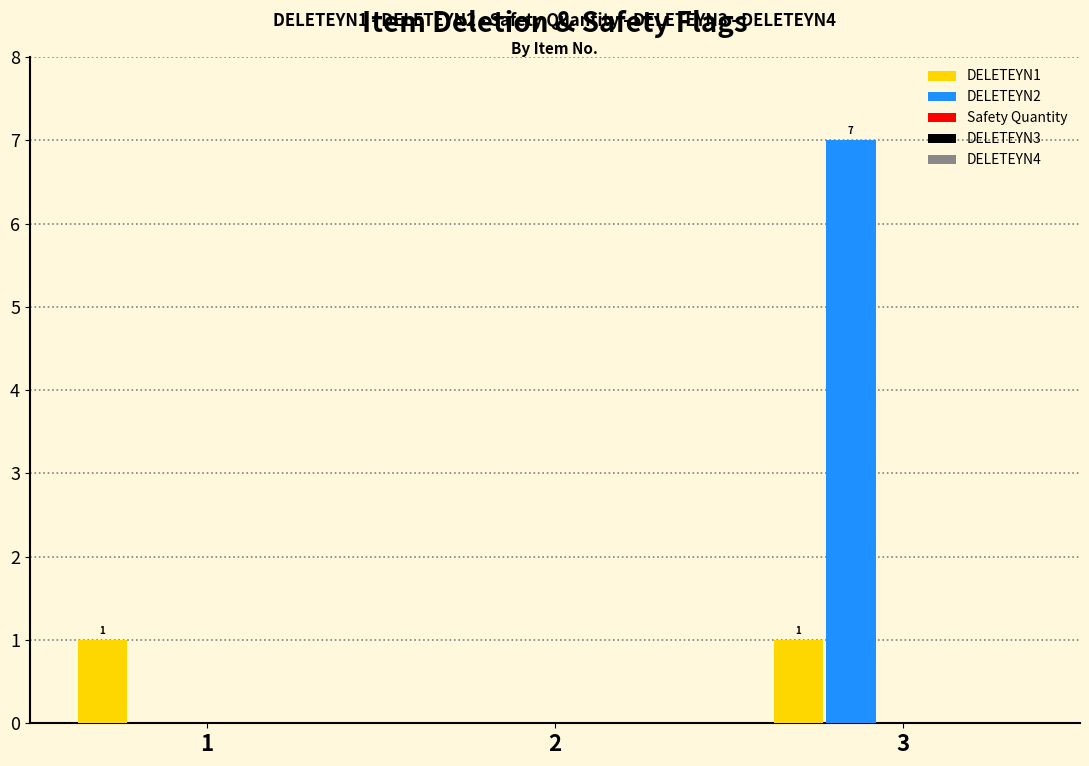

Is it true that DELETEYN1 equals 0 at 3?

False